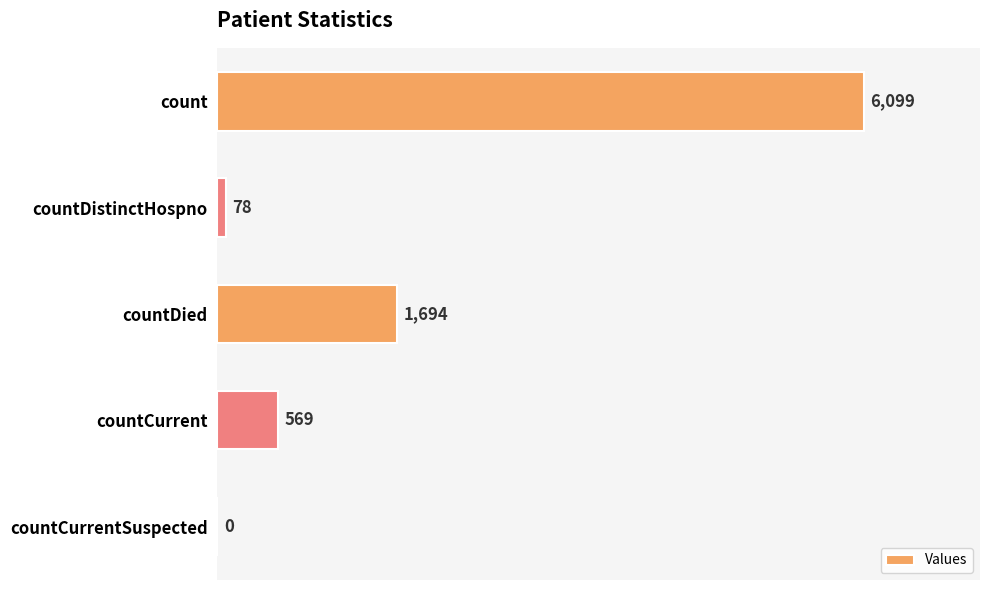

At which label is the value closest to 3049?

countDied